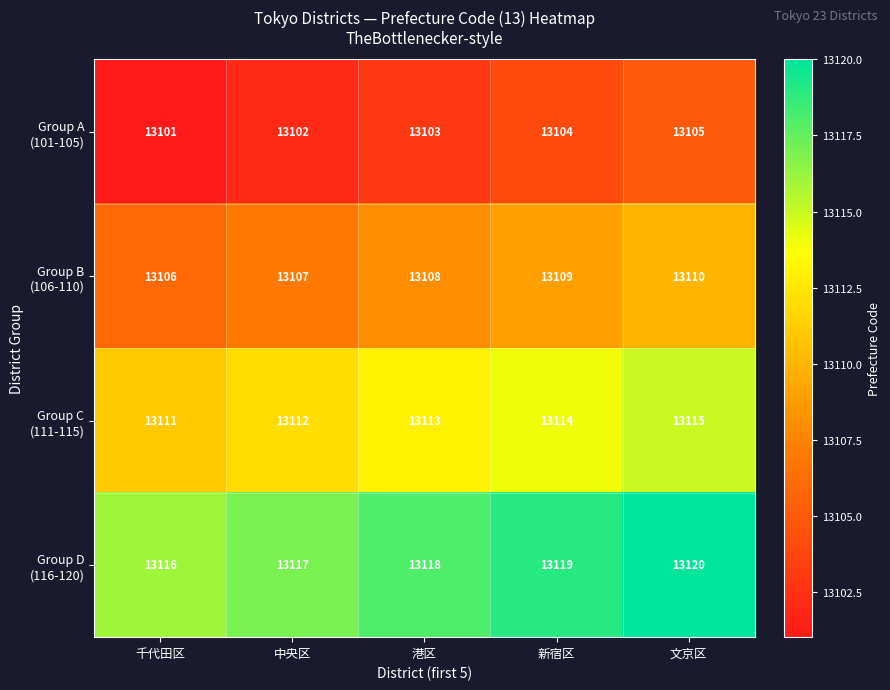

What is the spread (max minus min) of values at 港区?

15